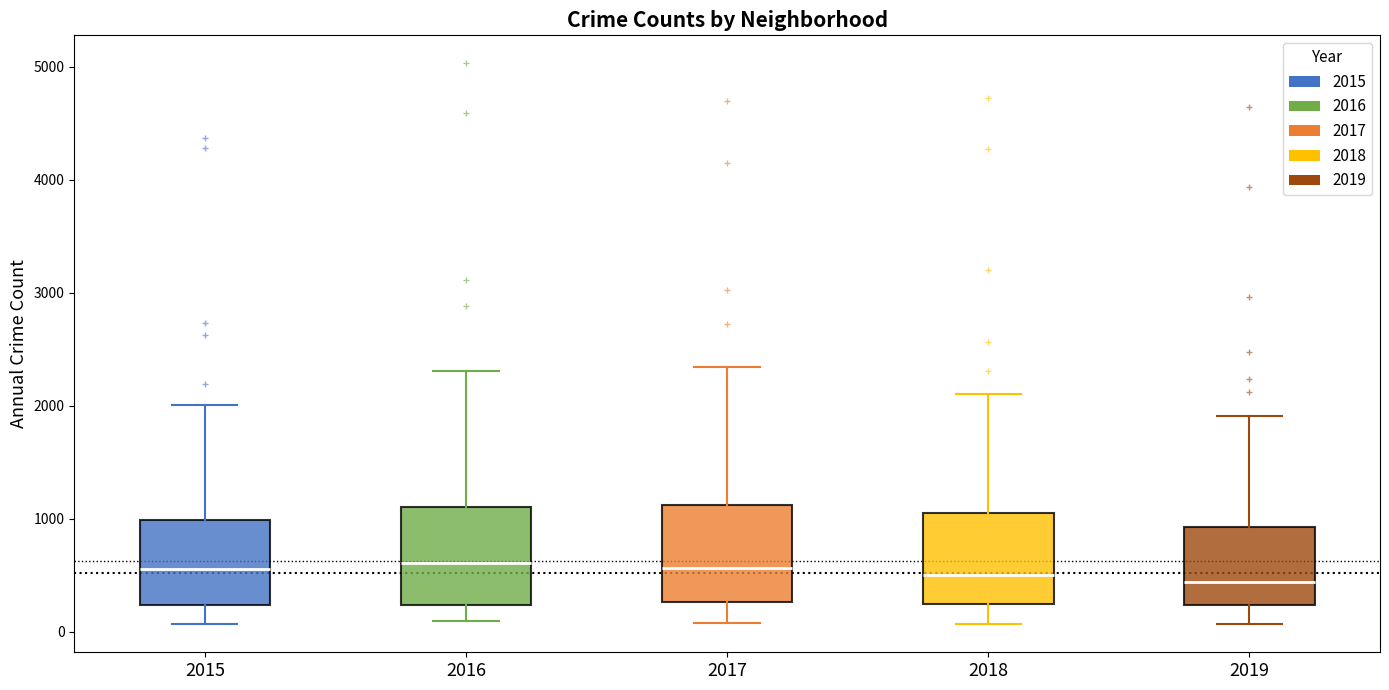

Where is the lower edge of the box at x = 2018 on the y-axis? The values are not printed on the chart, so give them approximately, as read against the axis.

200